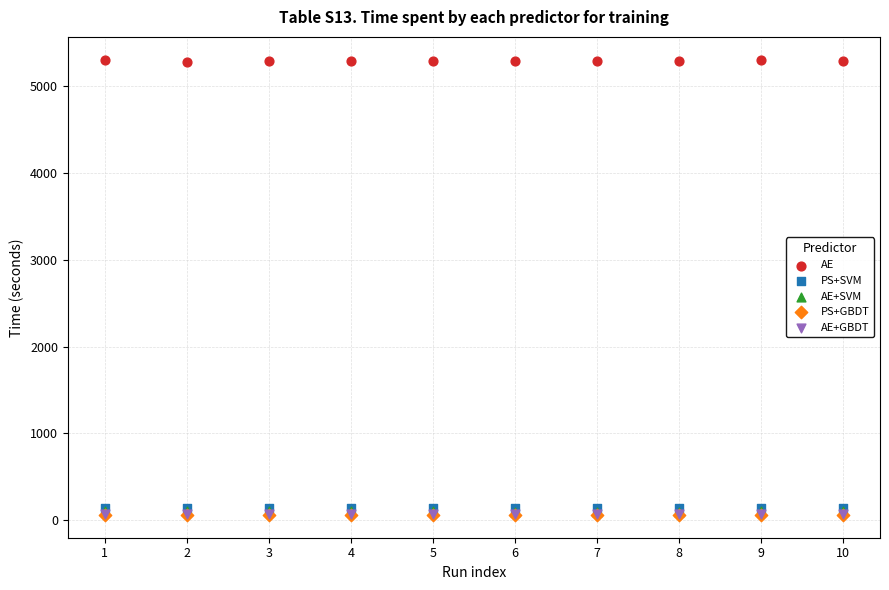

What are all the series names shown in the legend?

AE, PS+SVM, AE+SVM, PS+GBDT, AE+GBDT